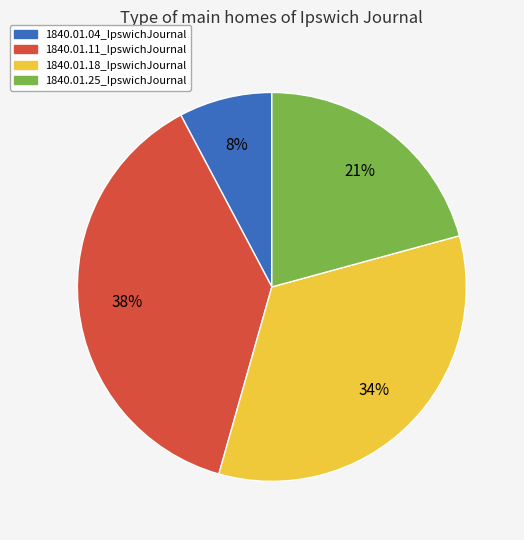

What is the largest slice in the pie chart?

1840.01.11_IpswichJournal